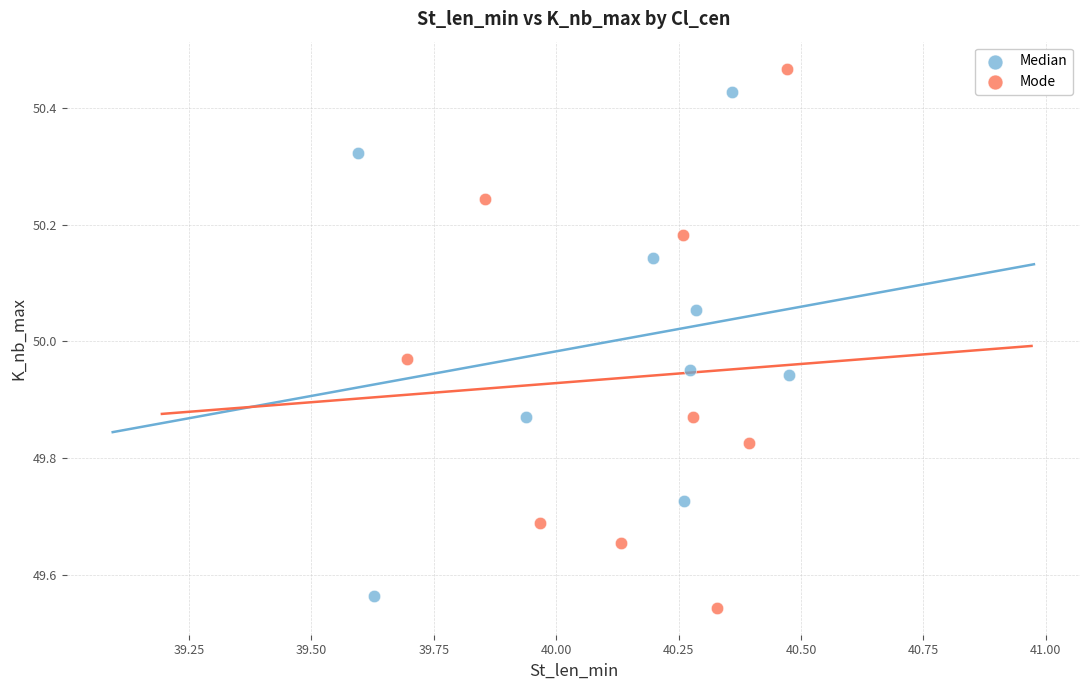

Which series has the widest spread of Y values?

Mode